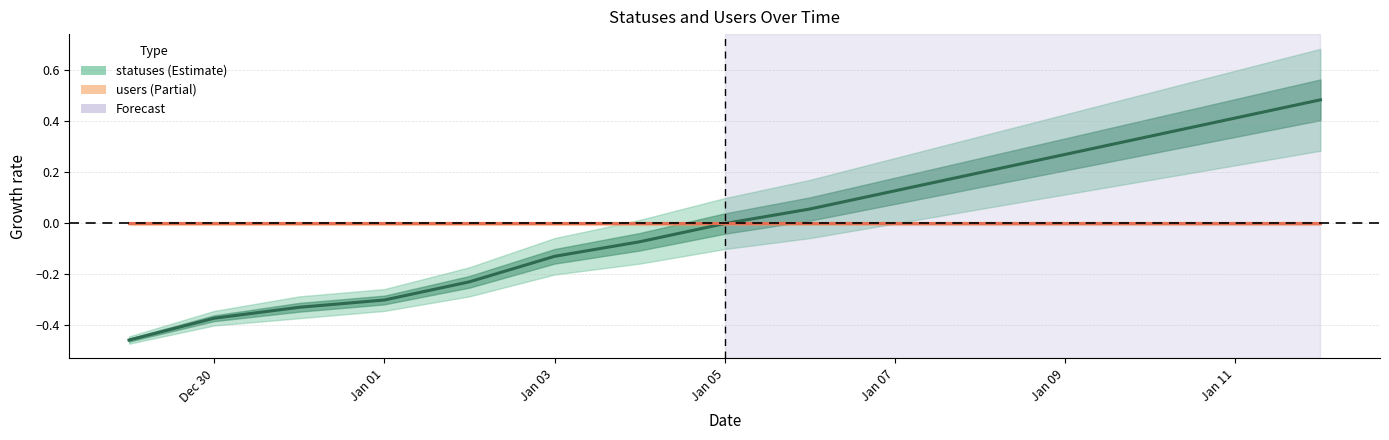

How many lines are shown in the chart?

2